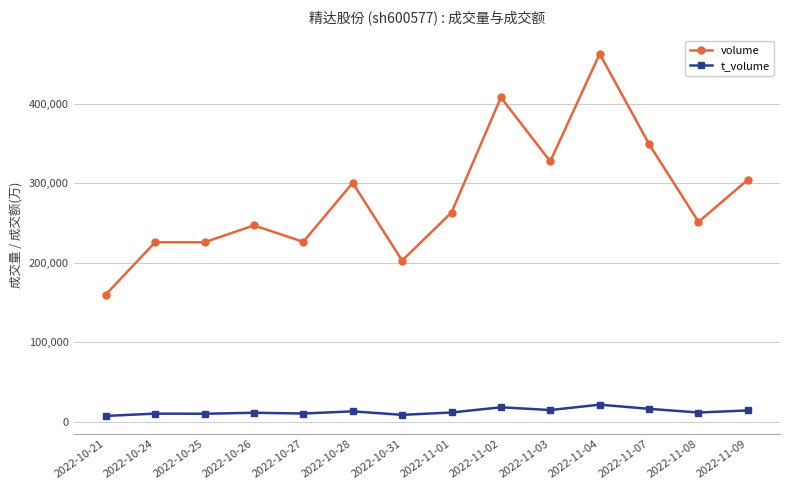

Rank the series at 2022-11-02 from lowest to highest value.

t_volume, volume